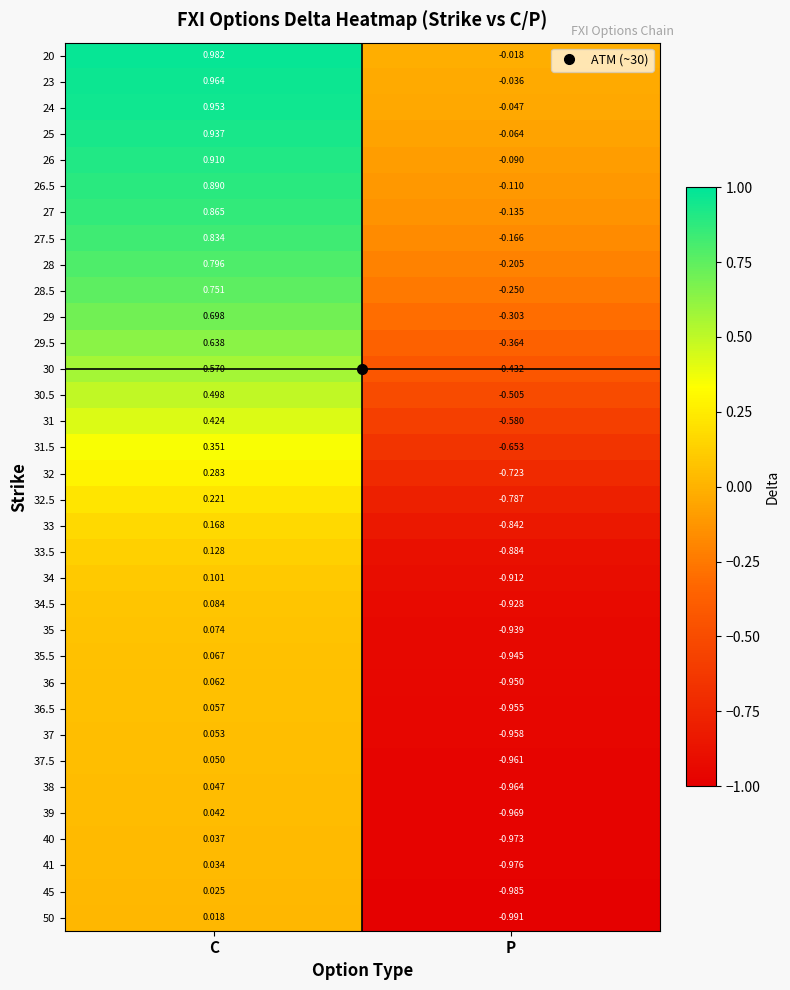

Which category has the lowest value in the 34 series?

P